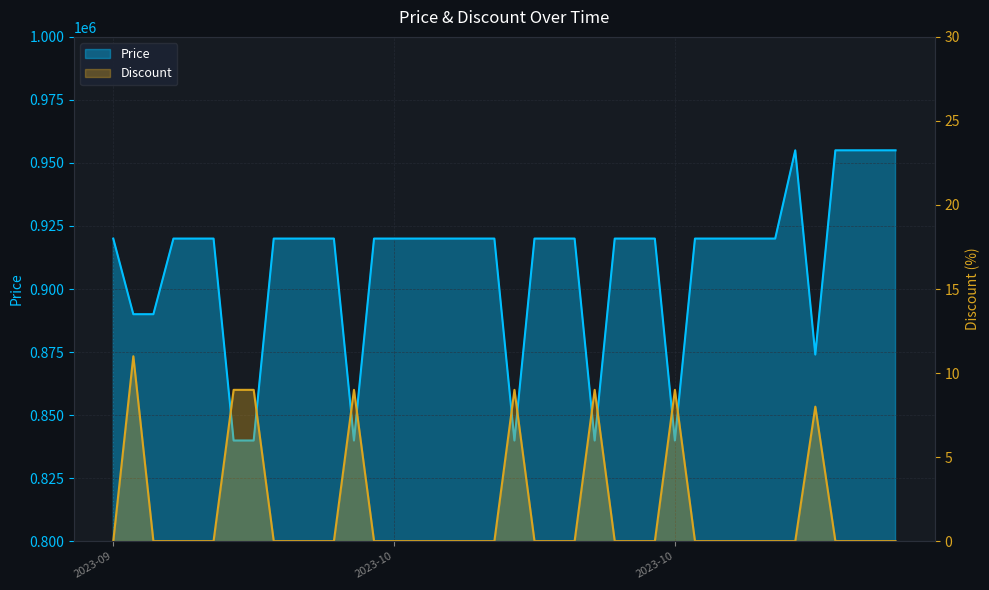

List the series in order of their overall mean, lowest first.

Discount, Price